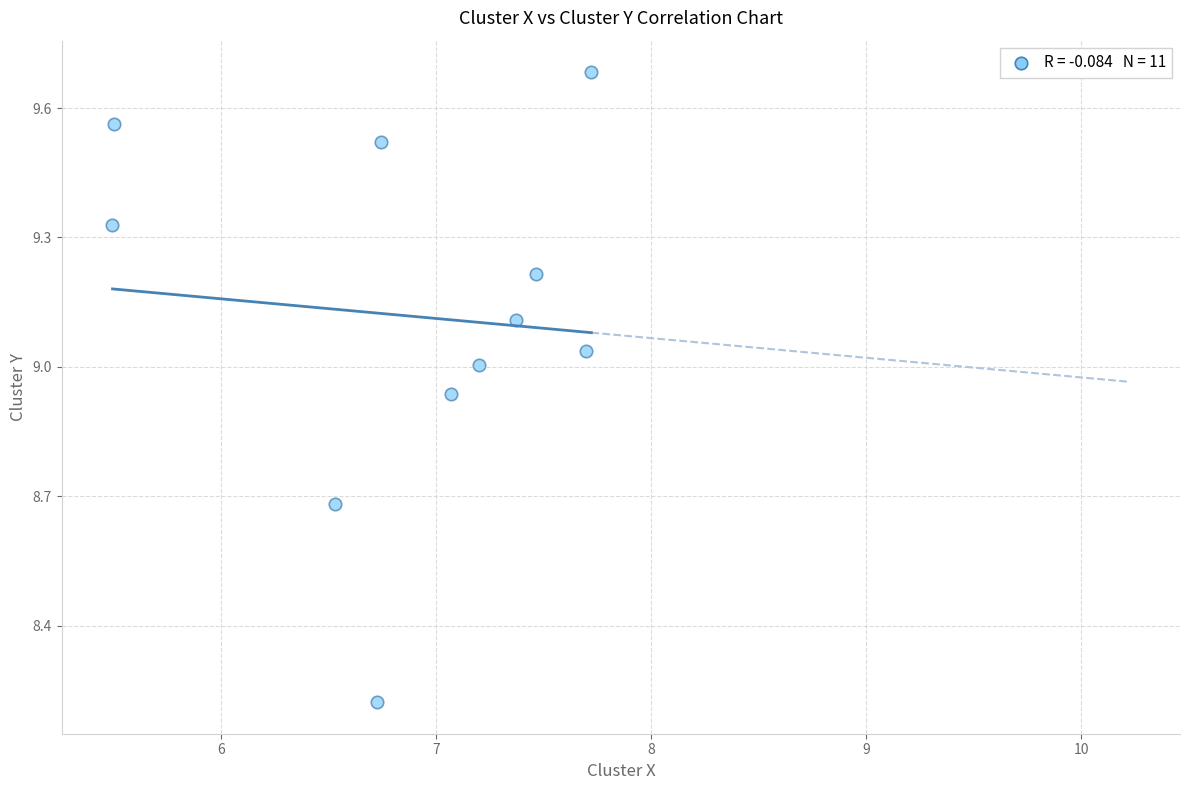

What is the average Y value?

9.1